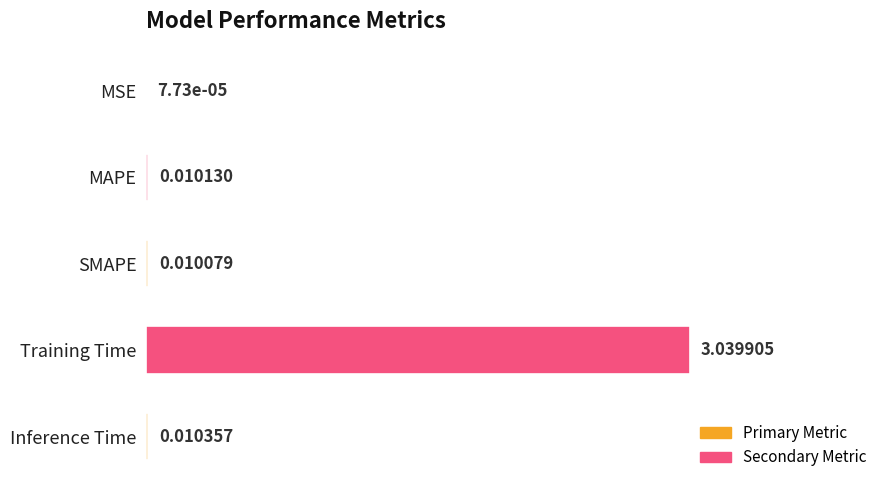

What is the average value?

0.6